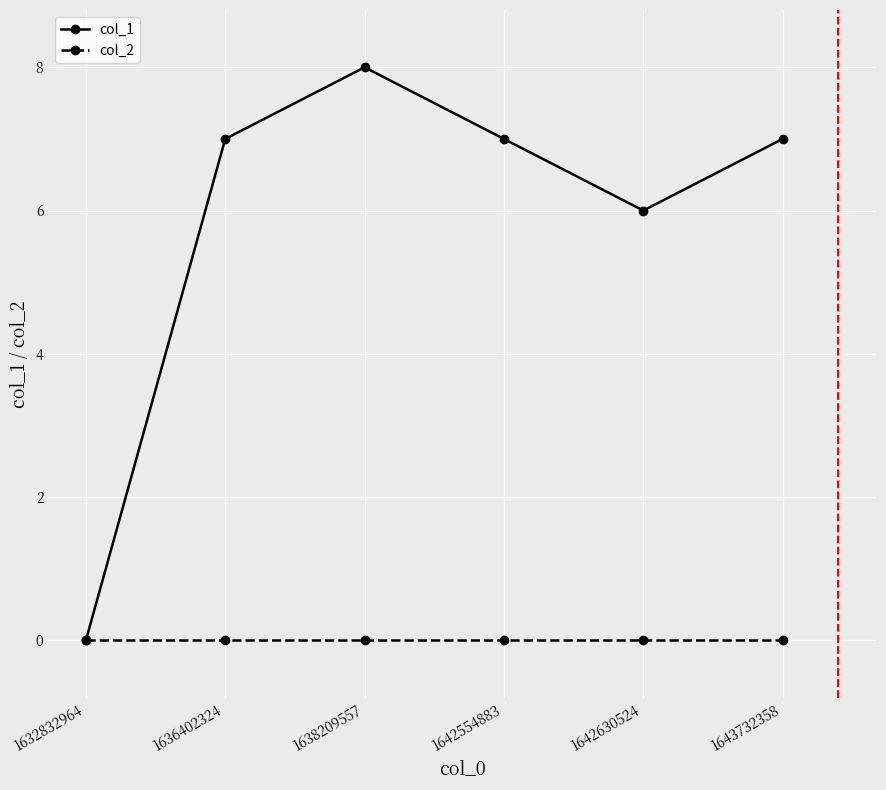

Which series has the largest range (max minus min)?

col_1